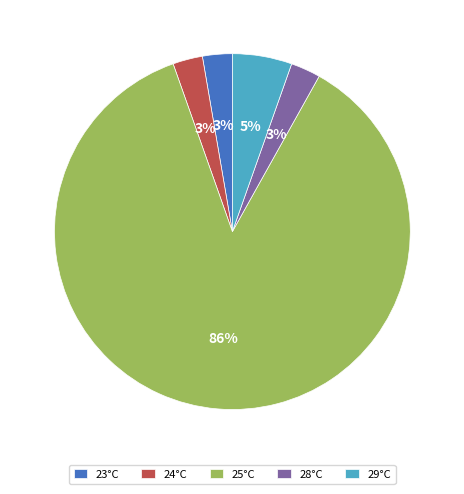

To the nearest percent, what percentage of the pie is 28°C?

3%